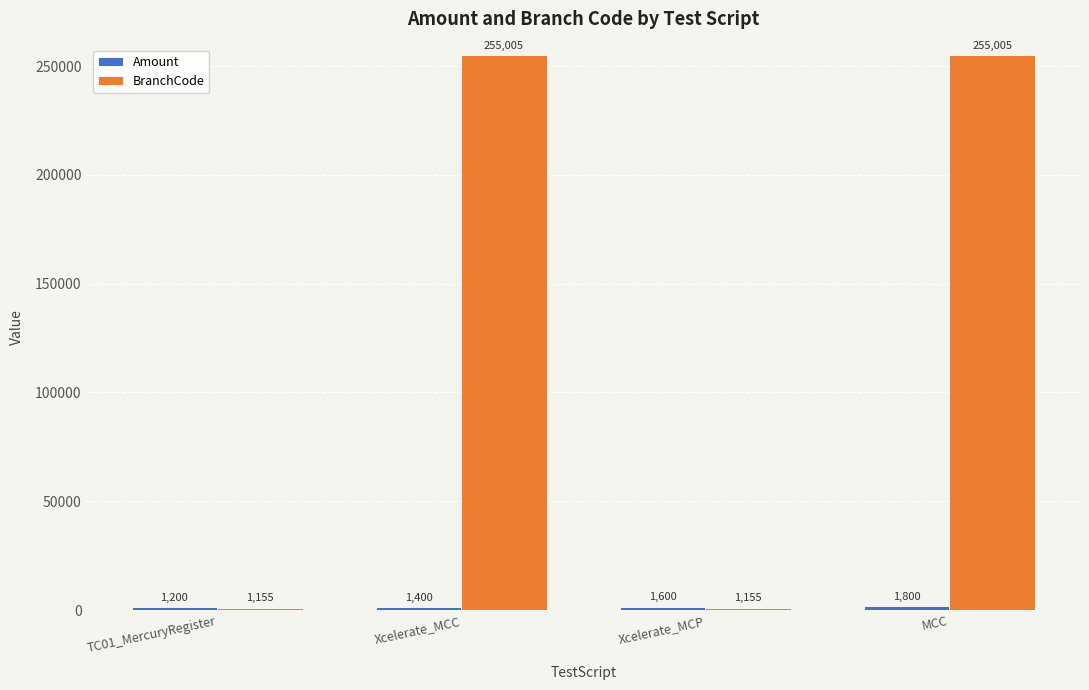

Is it true that BranchCode equals 1155 at TC01_MercuryRegister?

True